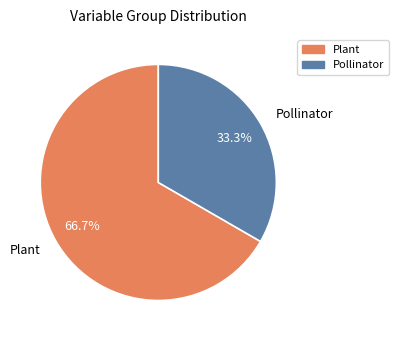

How many segments does this pie chart have?

2